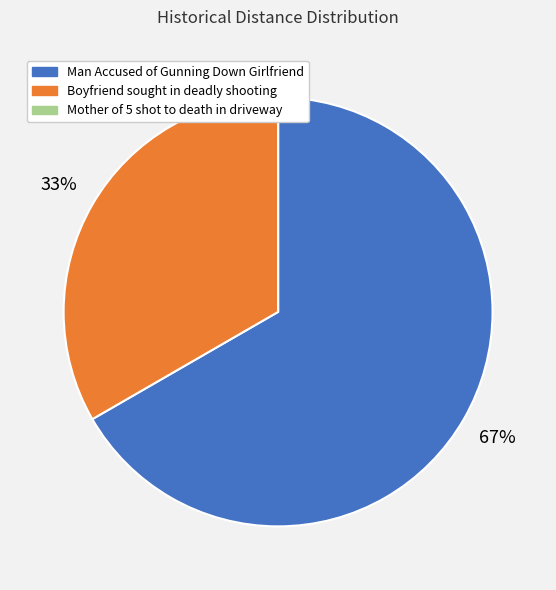

Is the sum of Boyfriend sought in deadly shooting and Man Accused of Gunning Down Girlfriend greater than half?

Yes